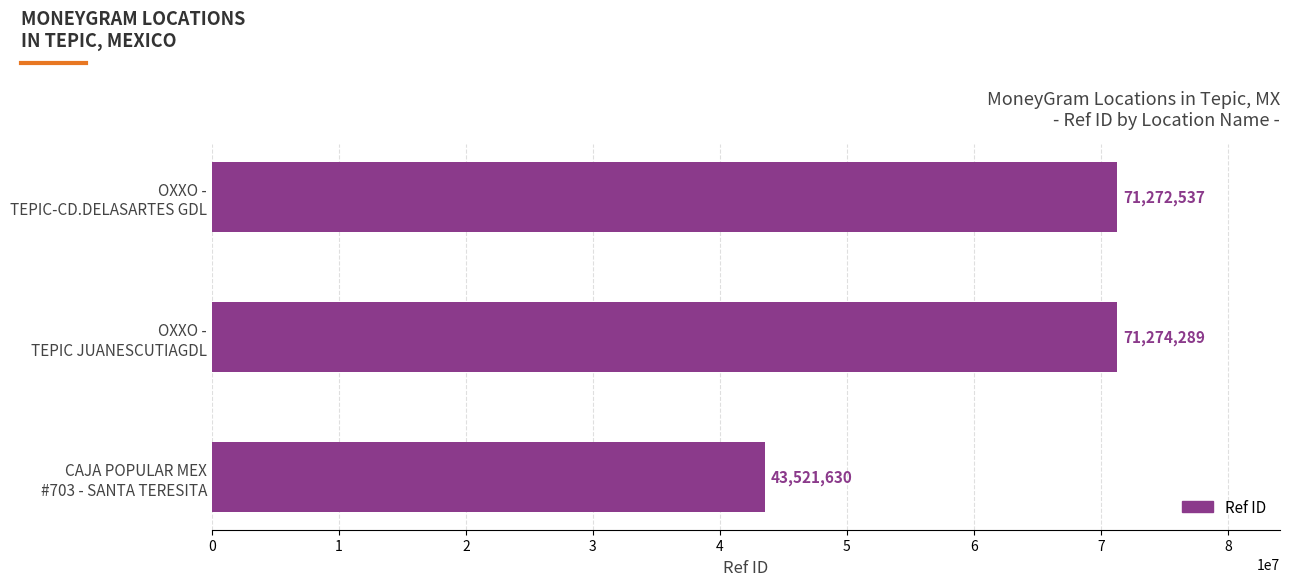

Does the chart contain any negative values?

No